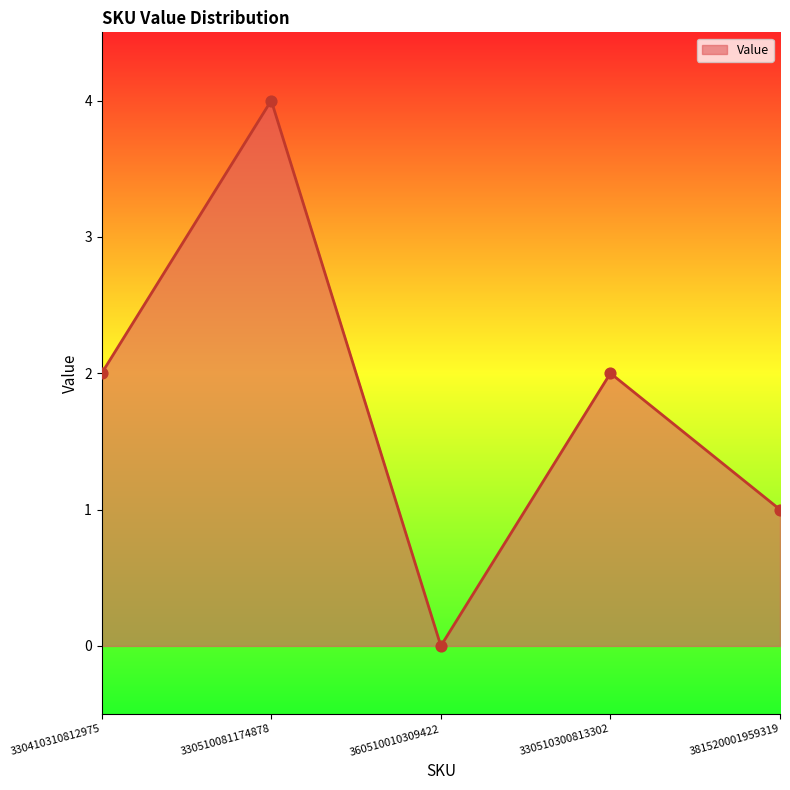

Between 360510010309422 and 330410310812975, which is larger?

330410310812975